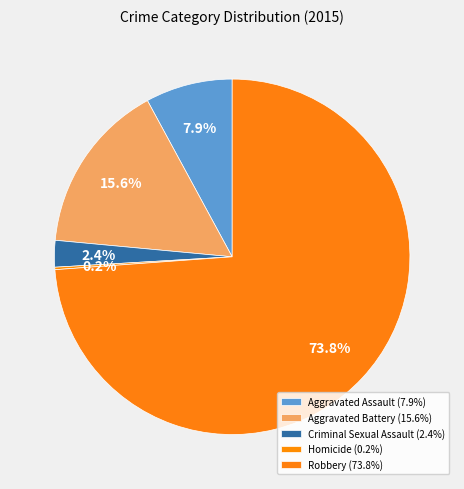

What is the ratio of the value at Aggravated Assault to the value at Aggravated Battery?

0.5